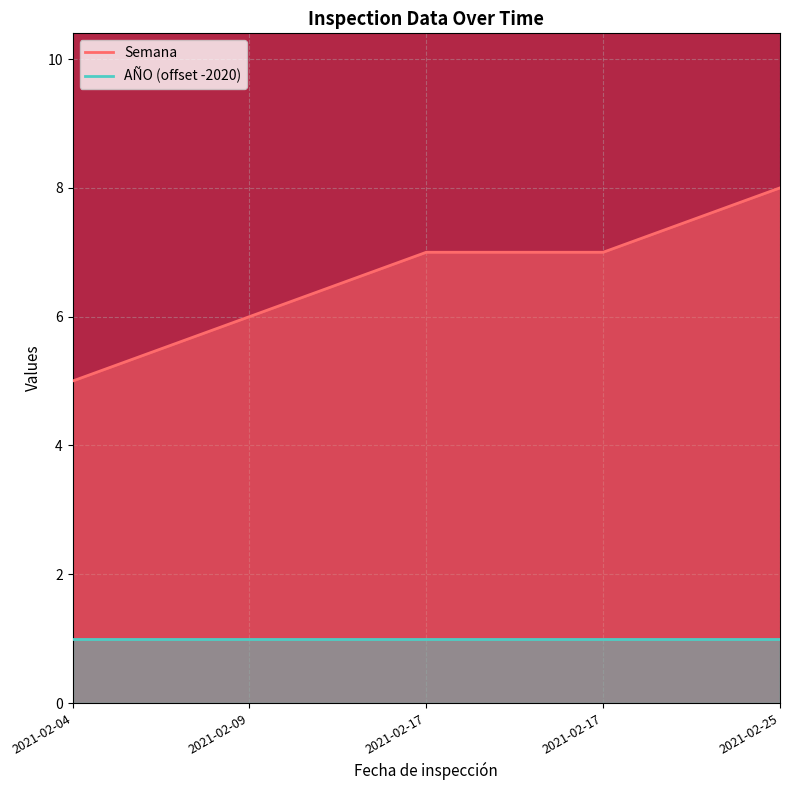

What is the maximum value shown in the chart?

8